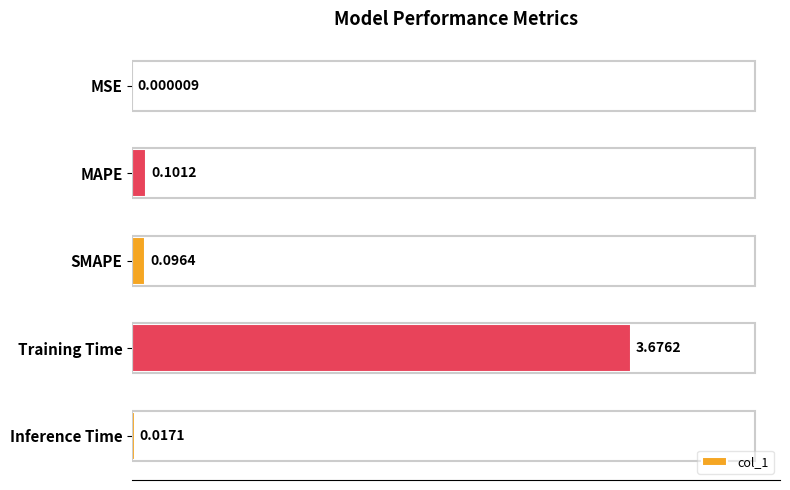

What is the change in value from MSE to Training Time?

+3.7